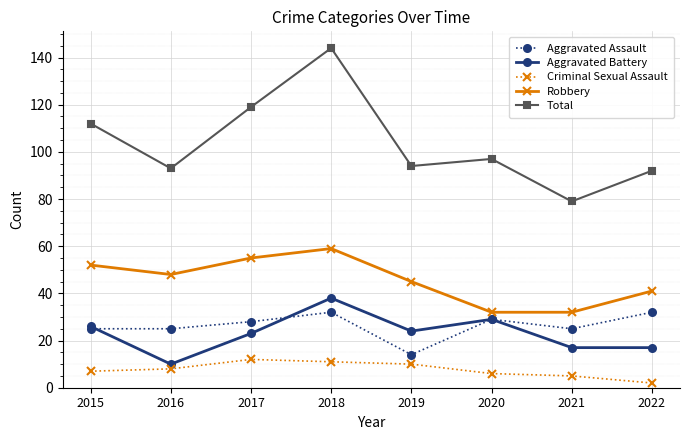

At which category does Total reach its first local peak?

2018